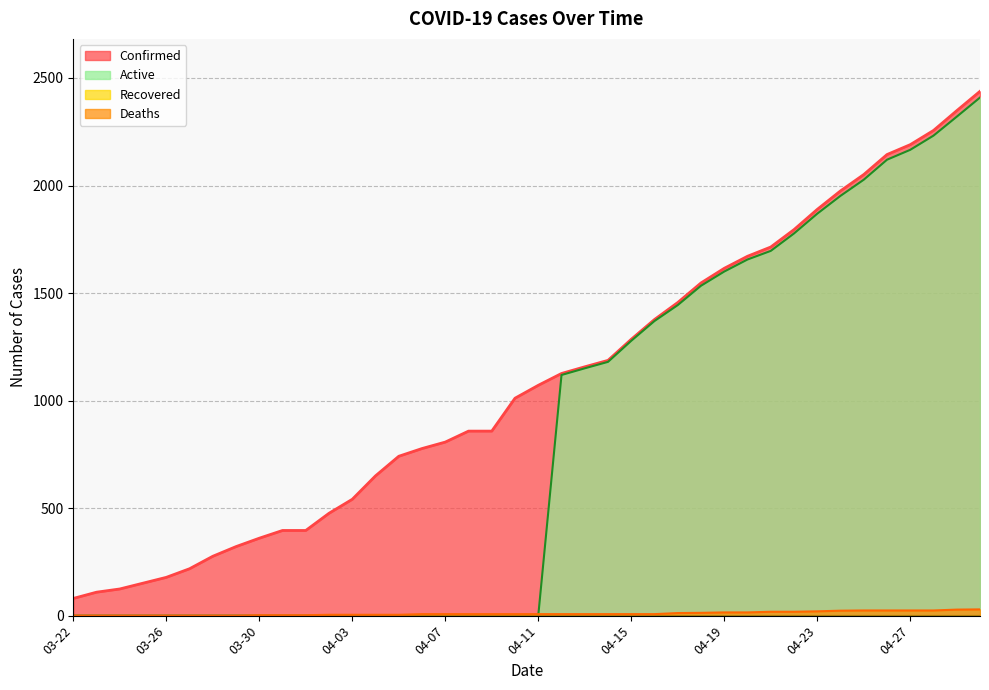

What is the difference between the Active values at 03-31 and 04-18?

1534